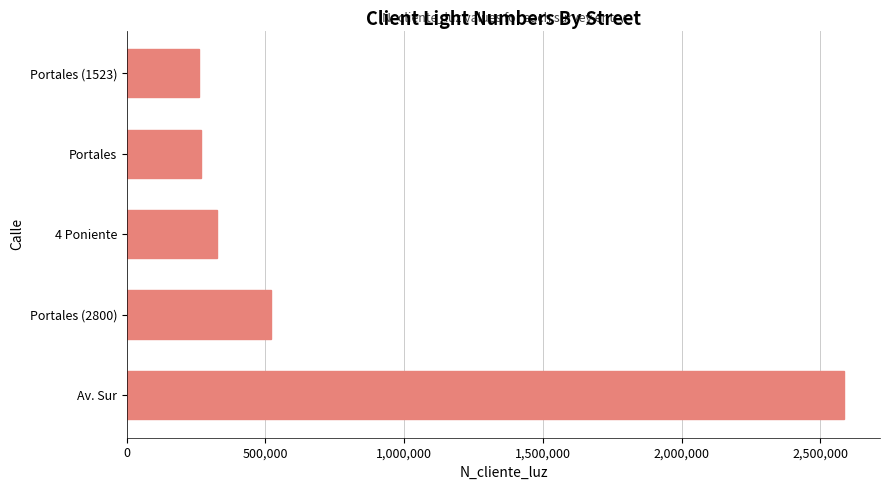

What is the ratio of the value at Av. Sur to the value at Portales (1523)?

10.0